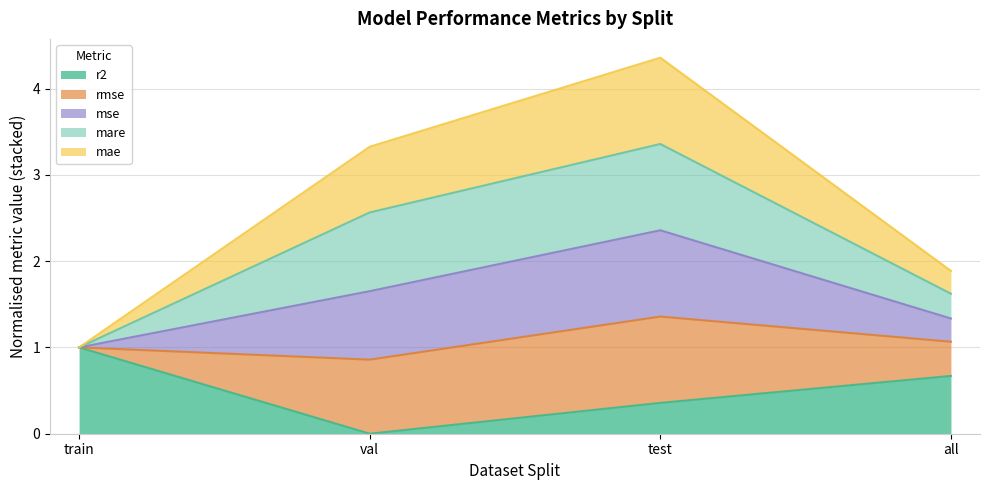

Which category has the highest value in the r2 series?

train